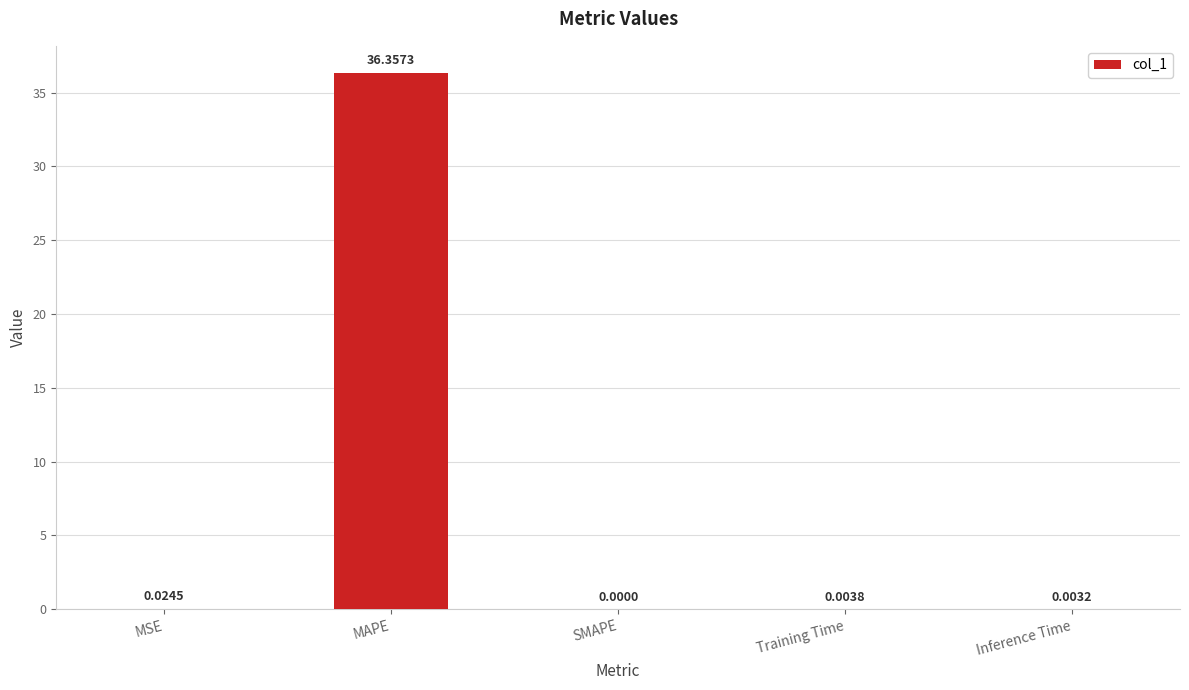

Between MSE and SMAPE, which is larger?

MSE